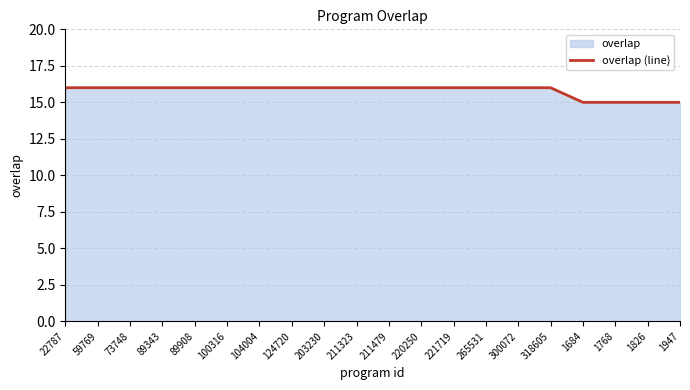

The value at 59769 is 26. True or false?

False